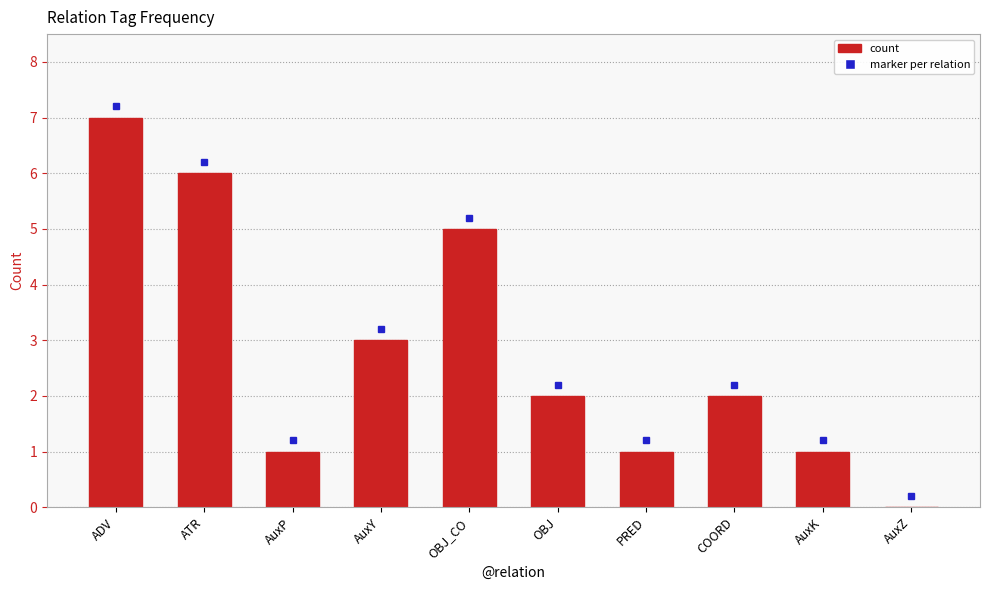

What is the sum of the values at OBJ and COORD?

4